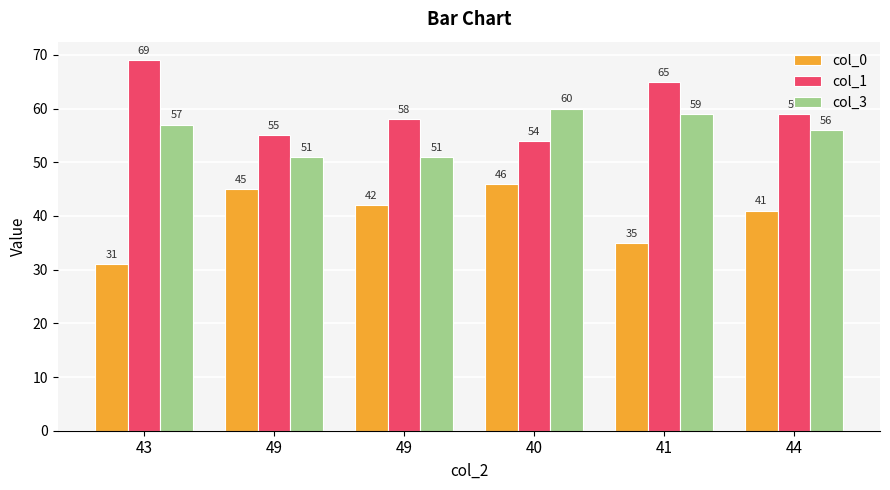

Between 43 and 40, which series saw the biggest shift?

col_0